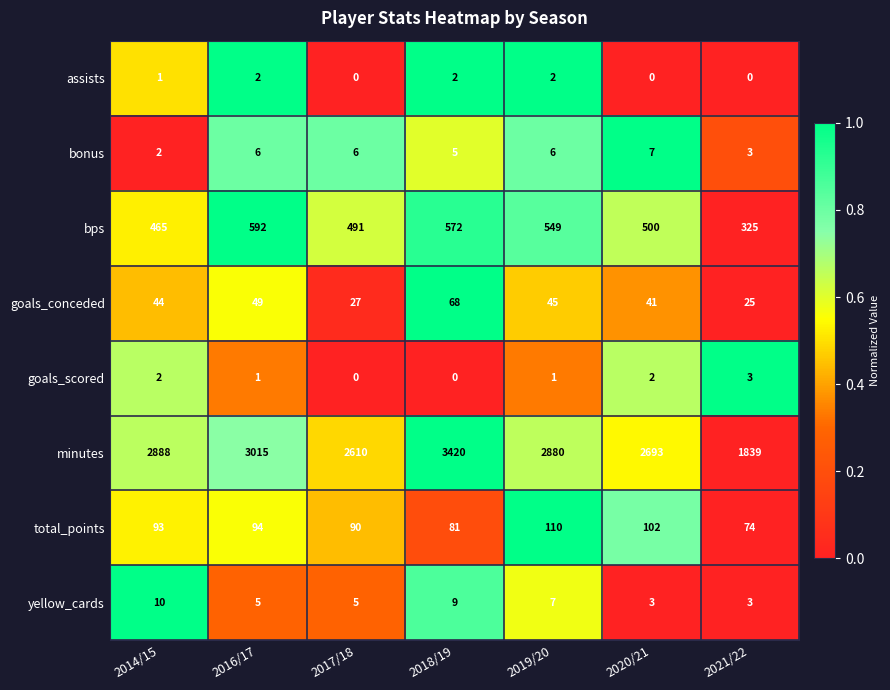

What value does the minutes series have at 2021/22?

1839